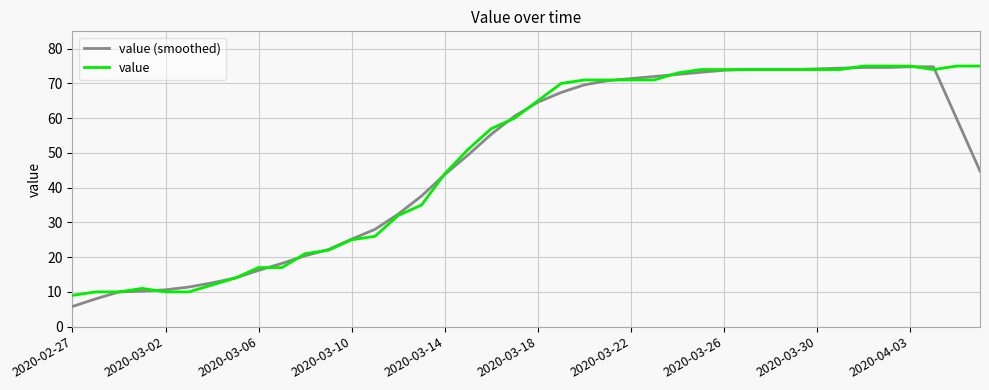

Which series has the widest spread of values?

value (smoothed)